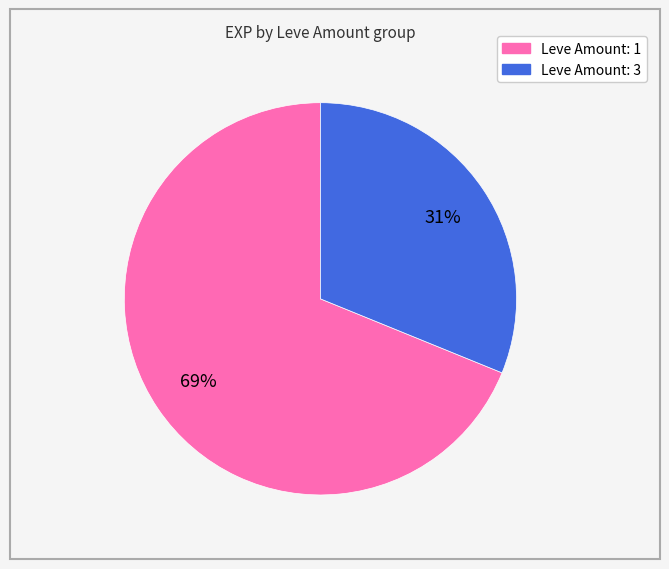

Is there a majority slice in this chart?

Yes